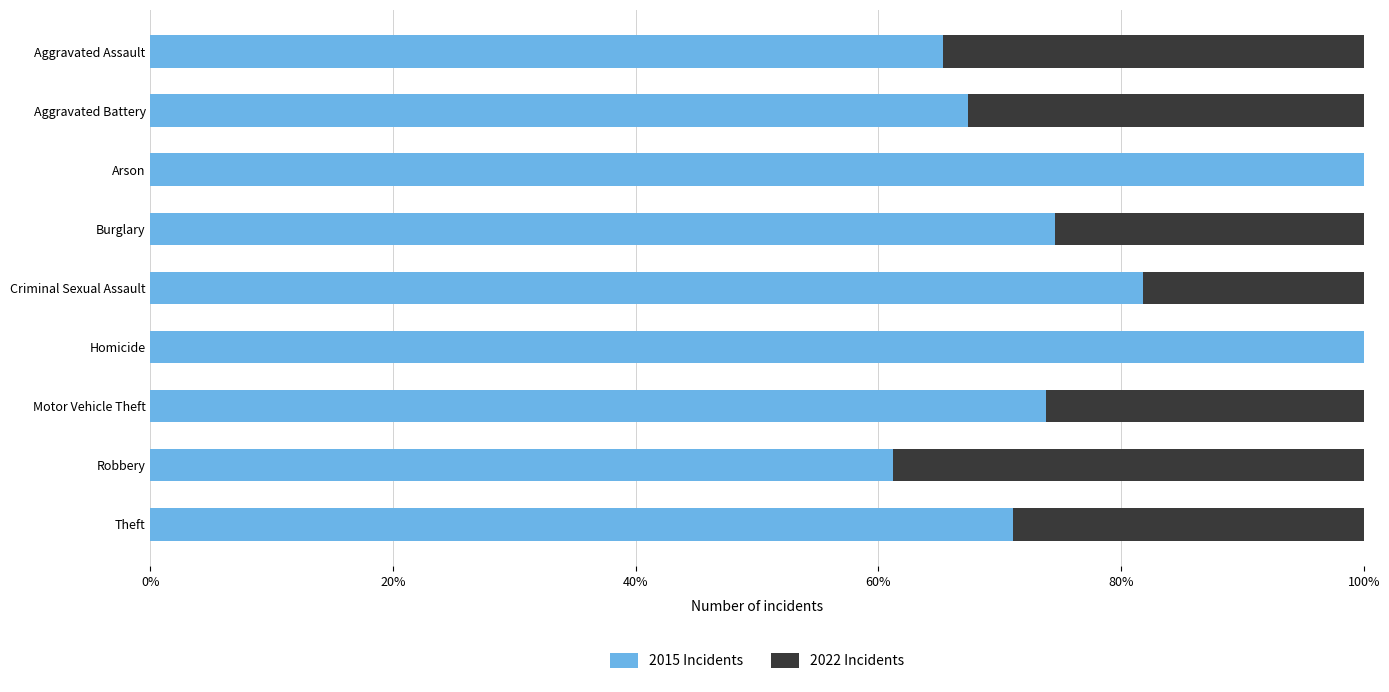

Reading right to left, what are all the values shown in this chart?

2015 Incidents: 0.7	0.6	0.7	1.0	0.8	0.7	1.0	0.7	0.7
2022 Incidents: 0.3	0.4	0.3	0.0	0.2	0.3	0.0	0.3	0.3